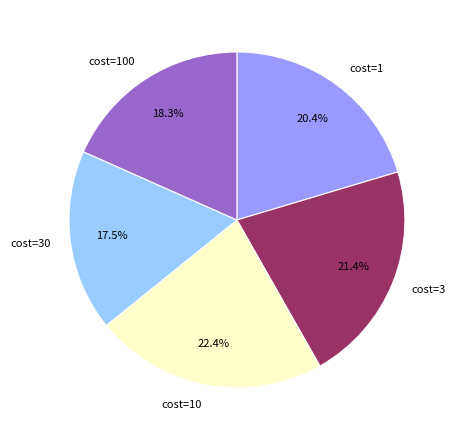

What percentage is the cost=1 slice, to the nearest percent?

20%